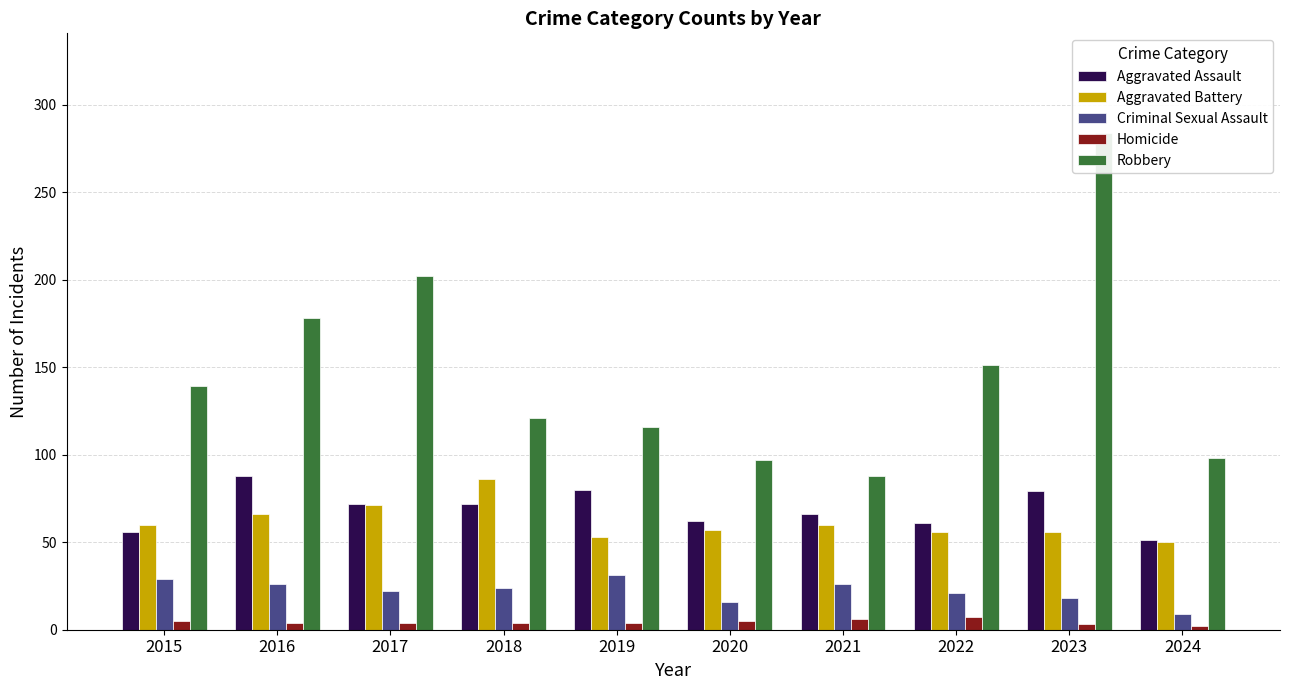

What are all the series names shown in the legend?

Aggravated Assault, Aggravated Battery, Criminal Sexual Assault, Homicide, Robbery